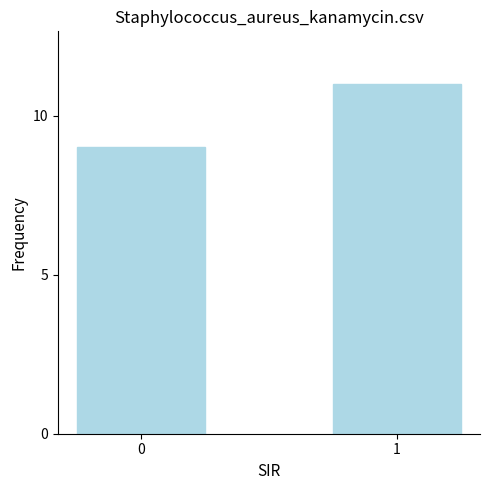

Reading right to left, transcribe all the data shown in this chart.

1=11	0=9